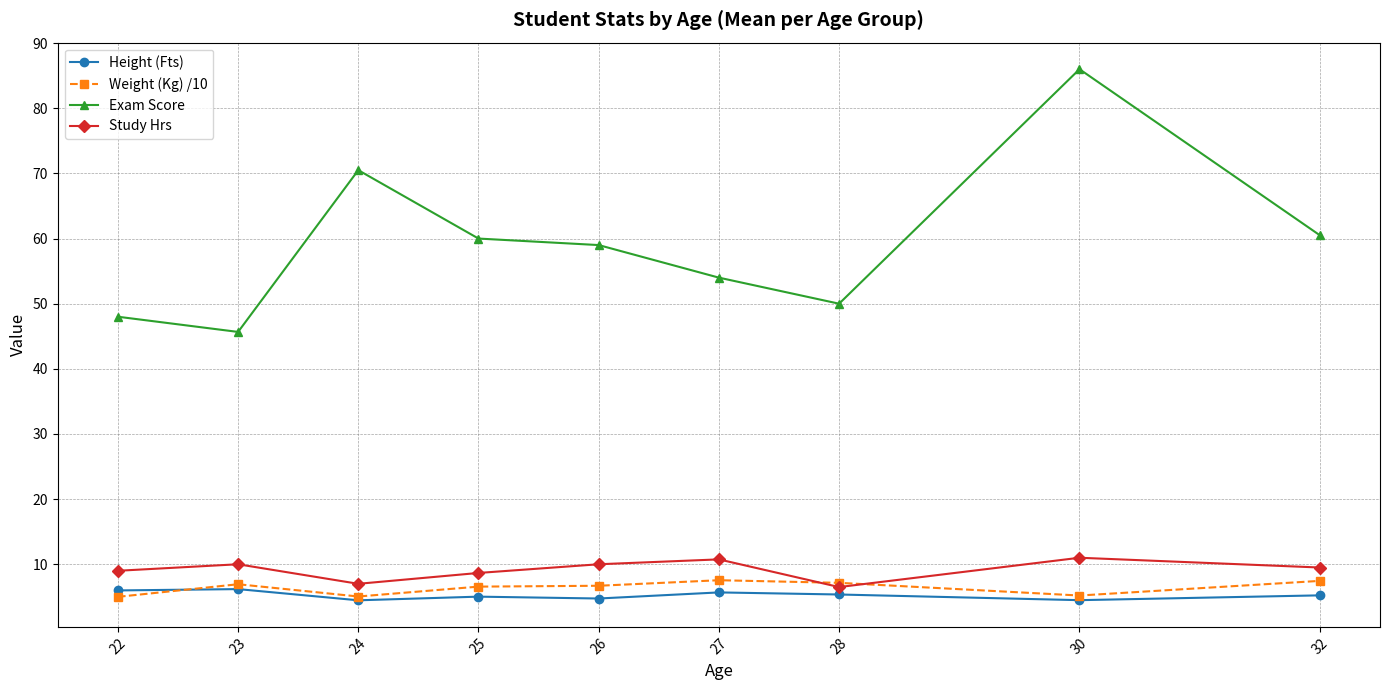

The Weight (Kg) /10 series shows 7.5 at 27. True or false?

True